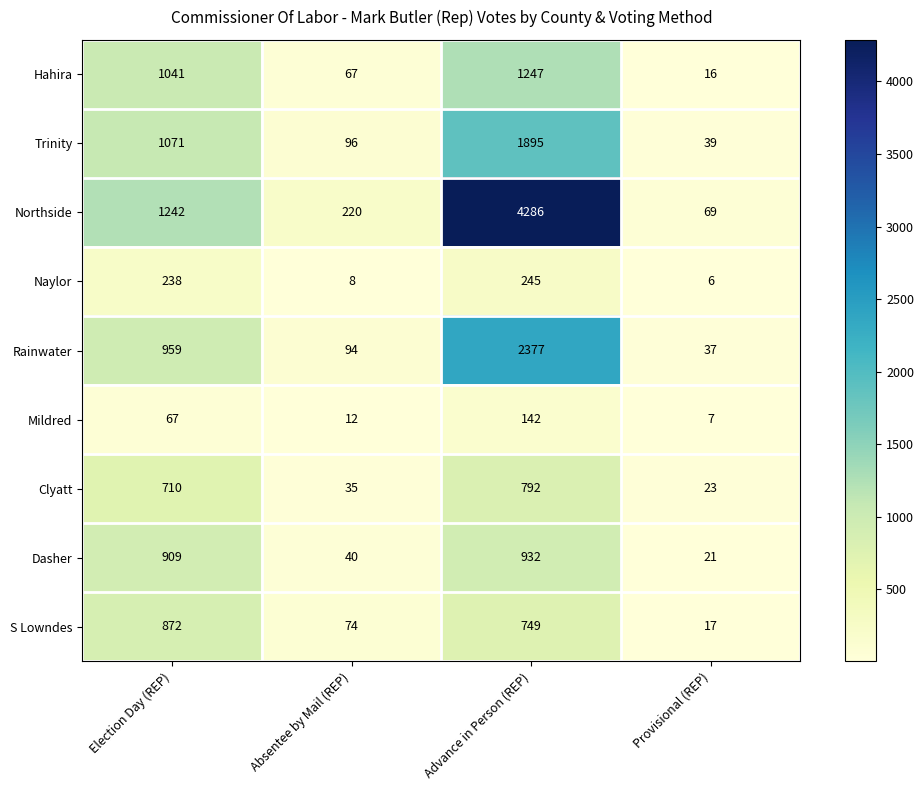

What is the difference between the highest and lowest values at Election Day (REP)?

1175